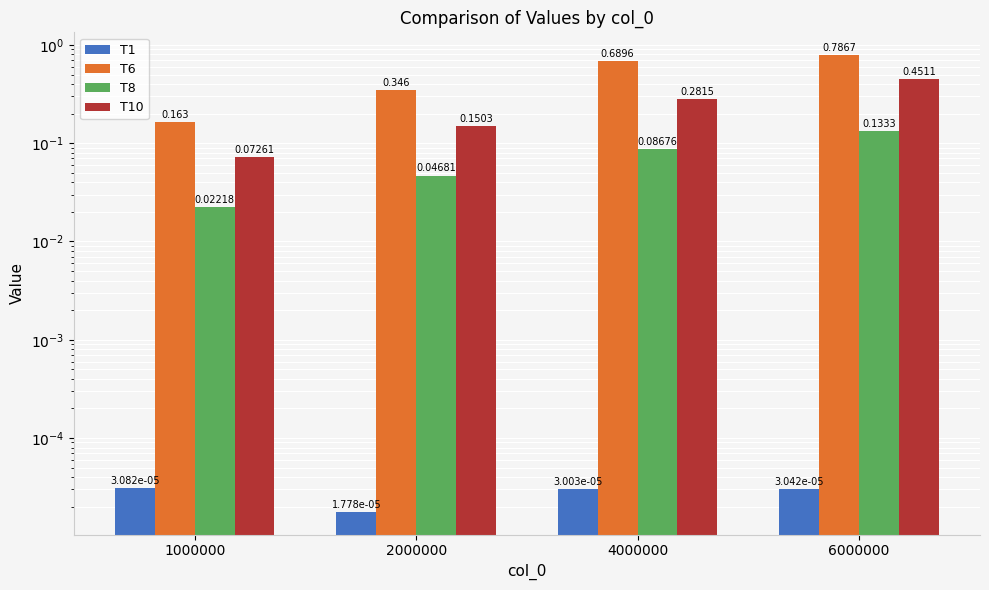

Is it true that T1 equals 0.0 at 1000000?

False